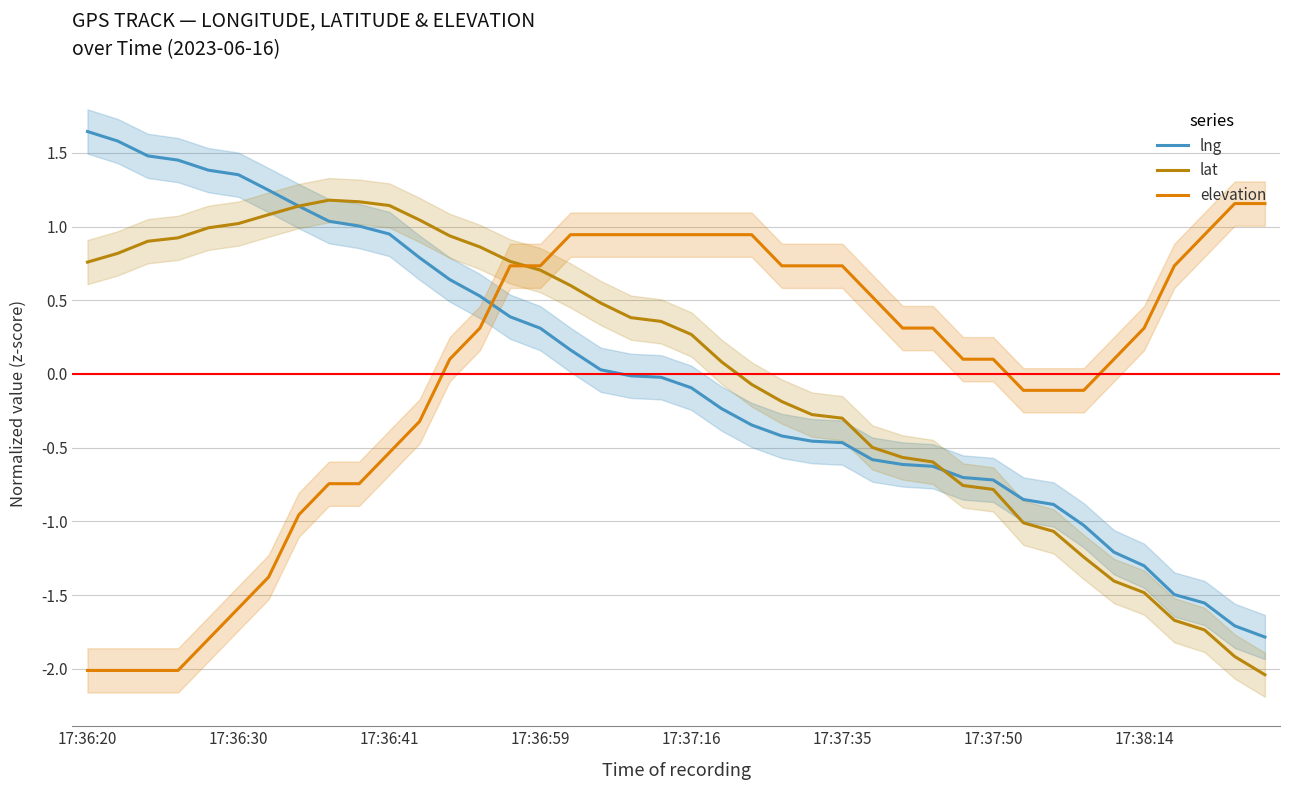

What are all the series names shown in the legend?

lng, lat, elevation